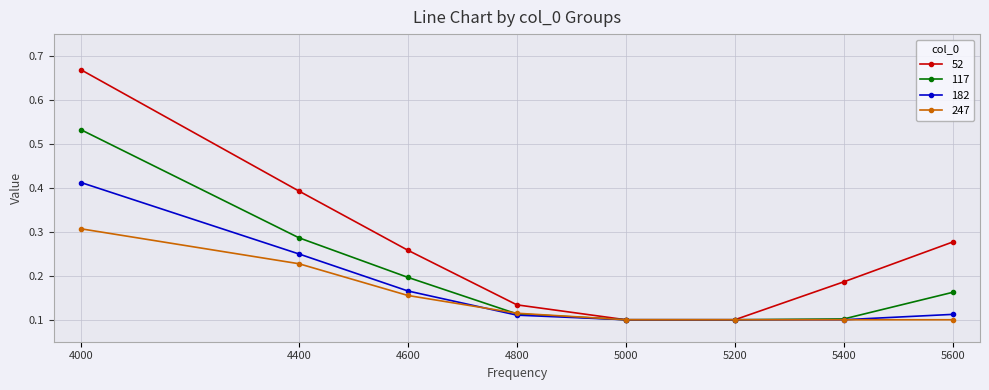

Which series has the largest range (max minus min)?

52